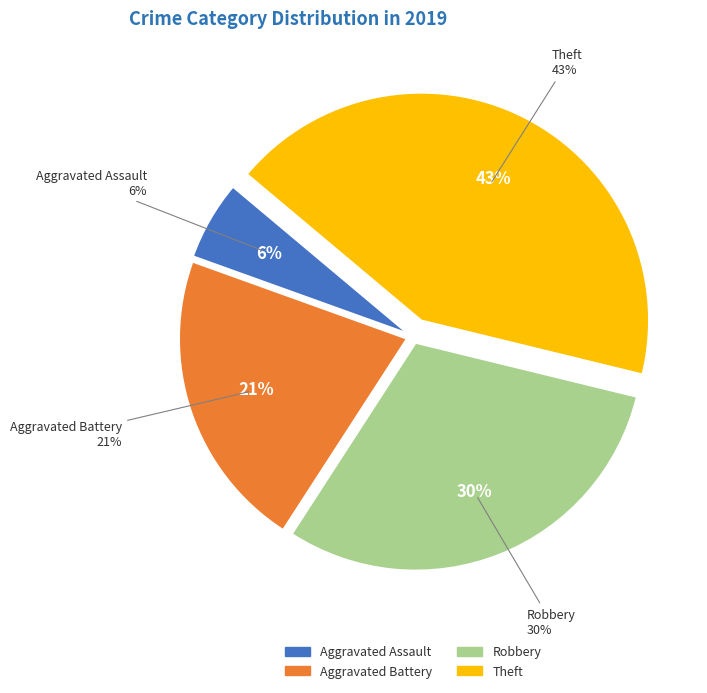

Which slice is the smallest?

Aggravated Assault